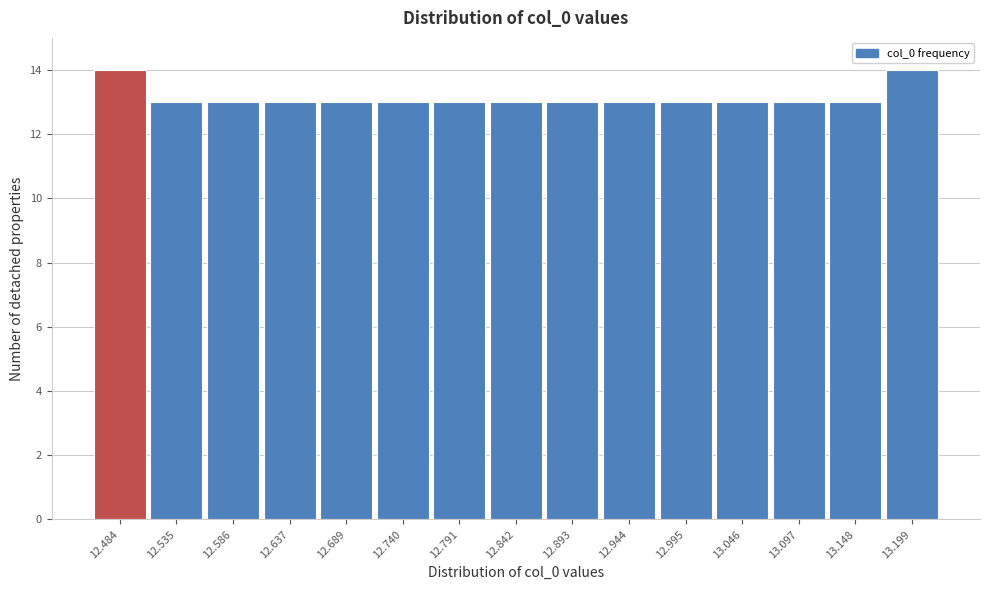

Reading right to left, list all the values displayed in this chart.

14	13	13	13	13	13	13	13	13	13	13	13	13	13	14